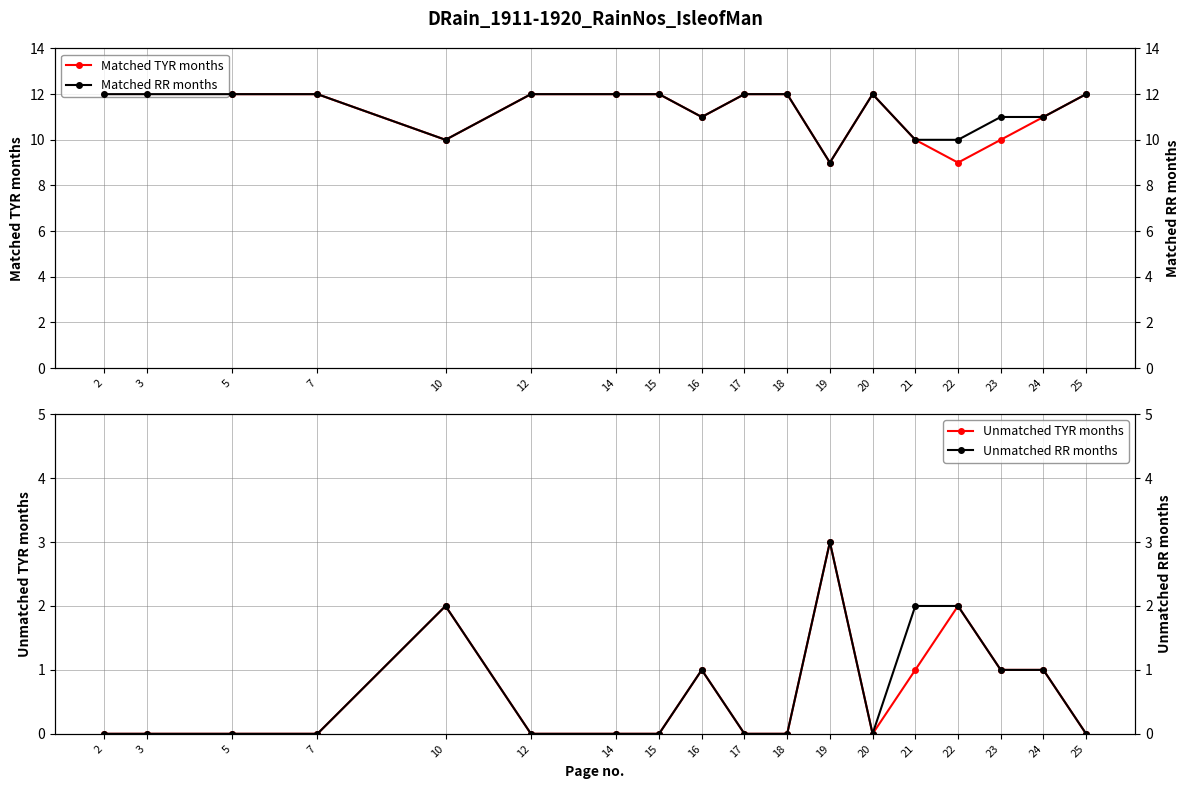

What is the value of the Matched RR months point at the 12th from the left?

9